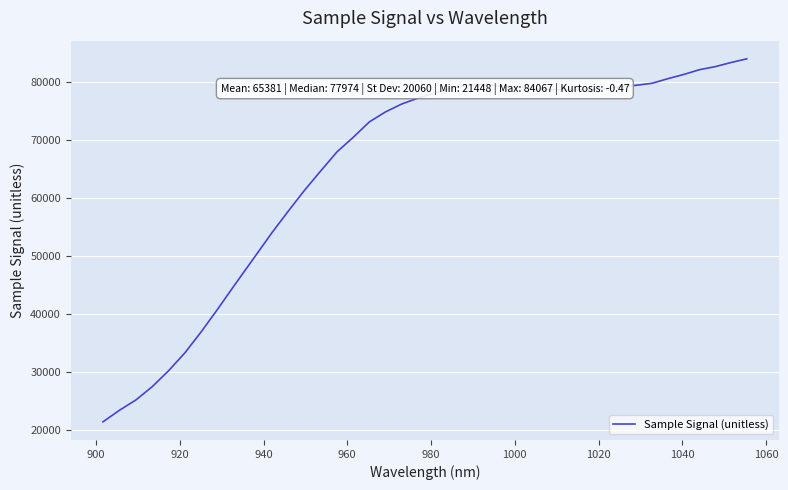

What is the greatest value displayed?

84067